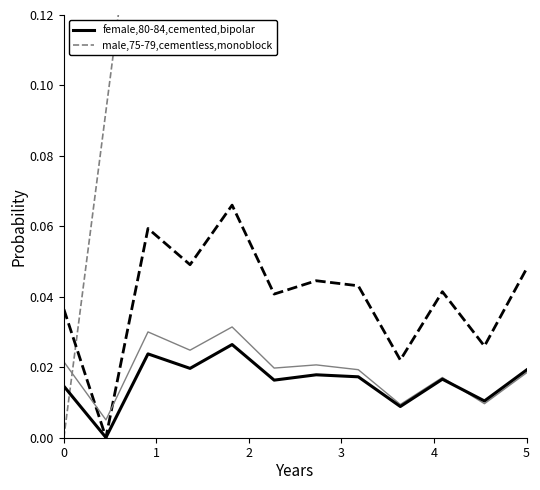

List the series in order of their overall mean, highest first.

male,75-79,cementless,monoblock, female,80-84,cemented,bipolar